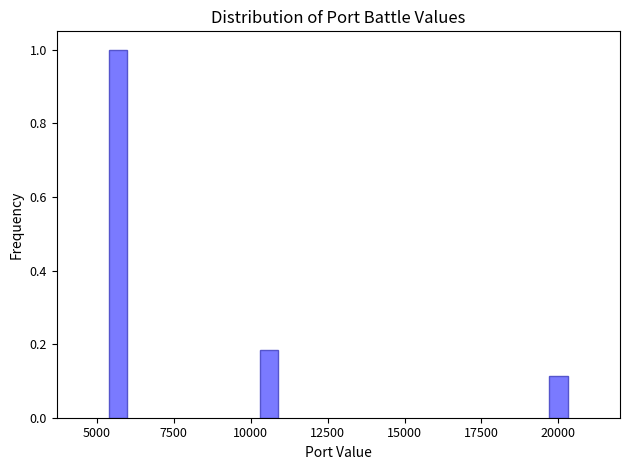

At which category does the chart reach its minimum across all series?

20000